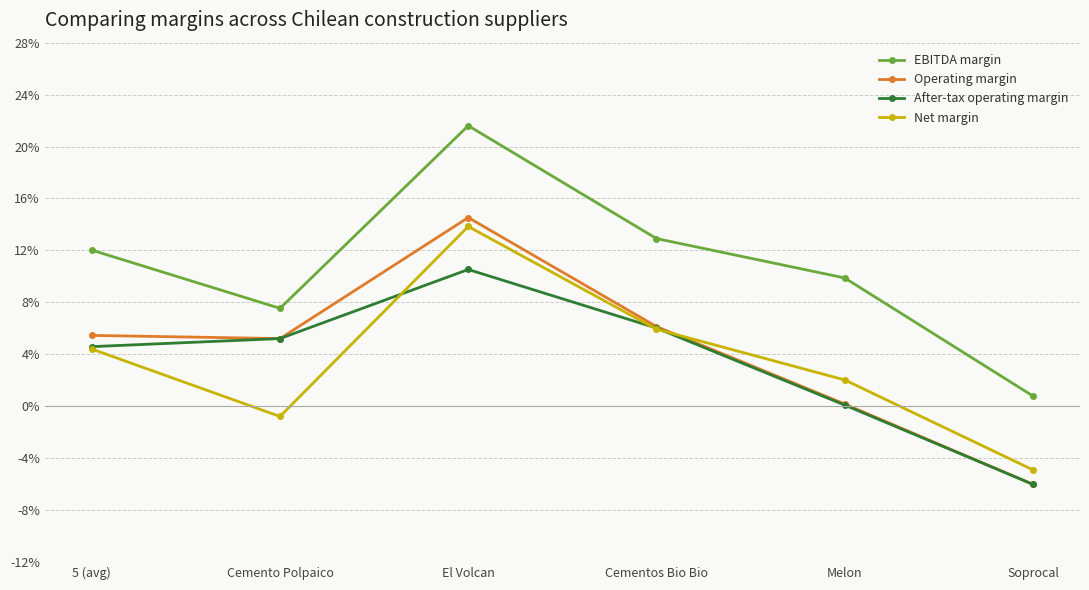

Which series has the largest total across all categories?

EBITDA margin